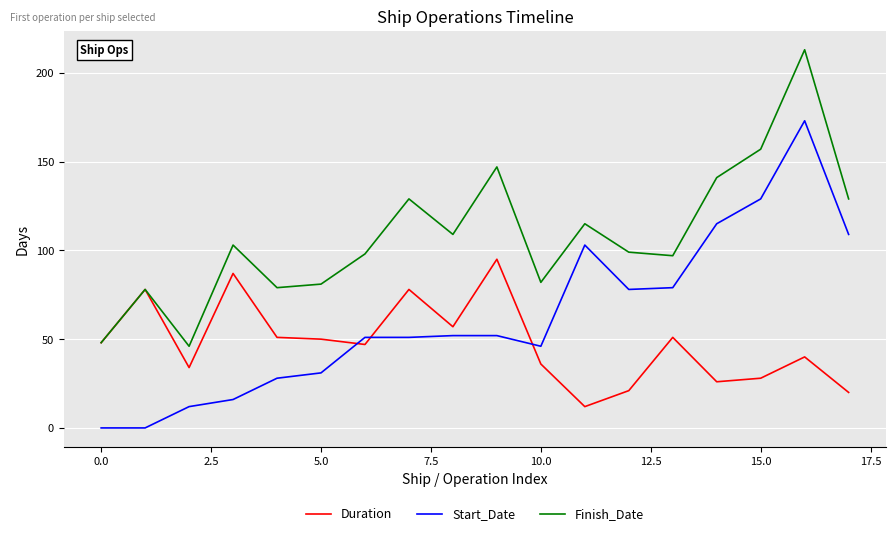

True or false: Finish_Date and Start_Date cross at least once.

False